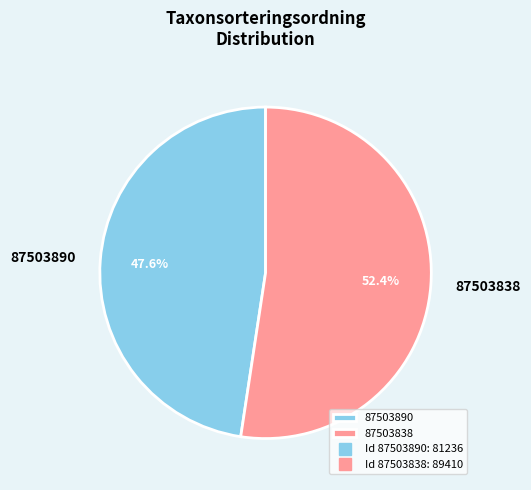

To the nearest percent, what is the difference between the largest and smallest slice percentages?

5%